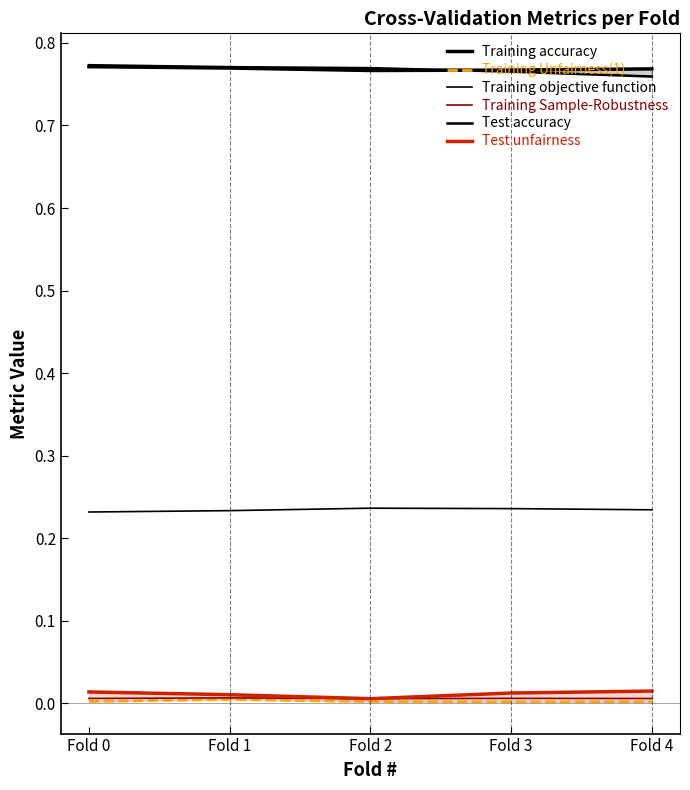

True or false: Training objective function has a value of 0.1 at Fold 0.

False